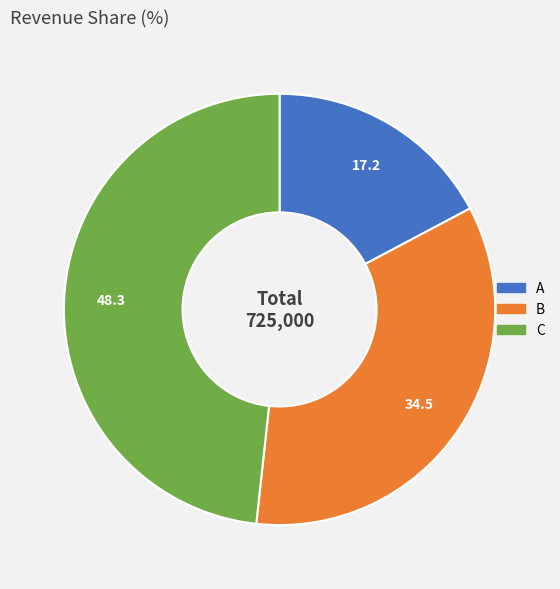

How many slices are in this pie chart?

3